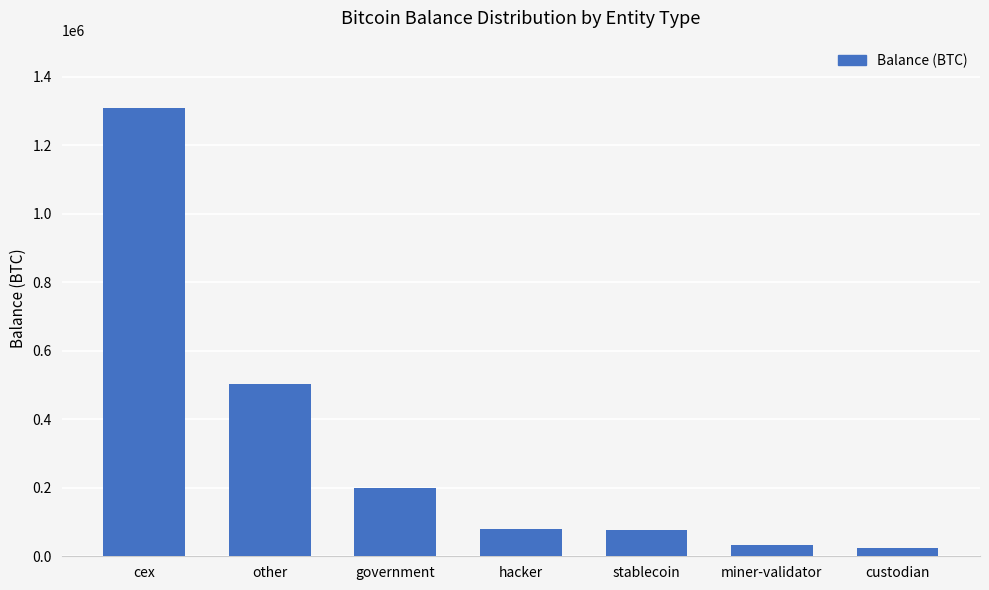

Where does the data first go above 79957?

cex